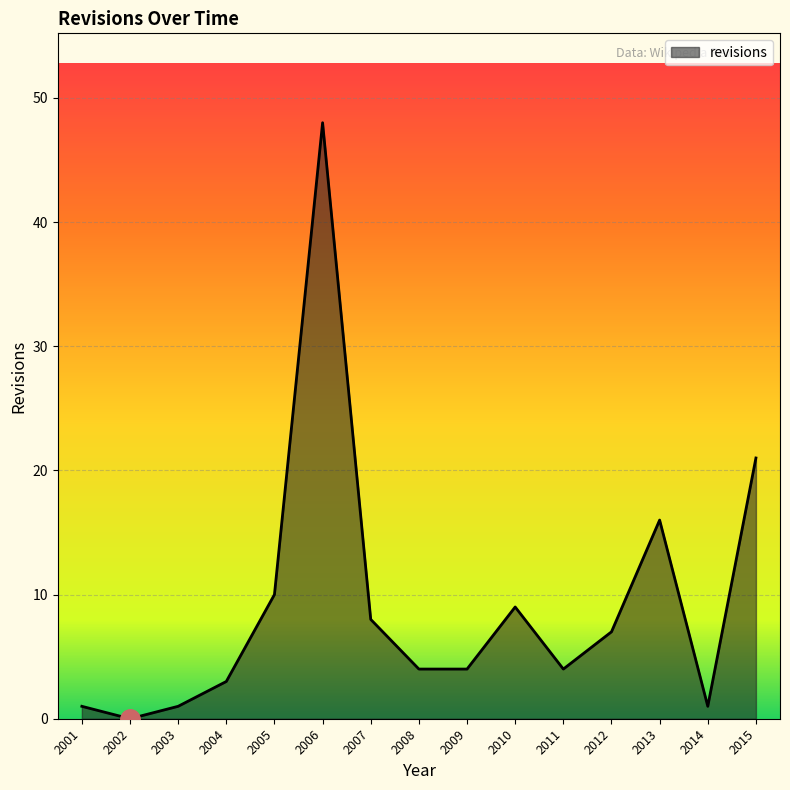

What is the difference between the maximum and minimum values?

48